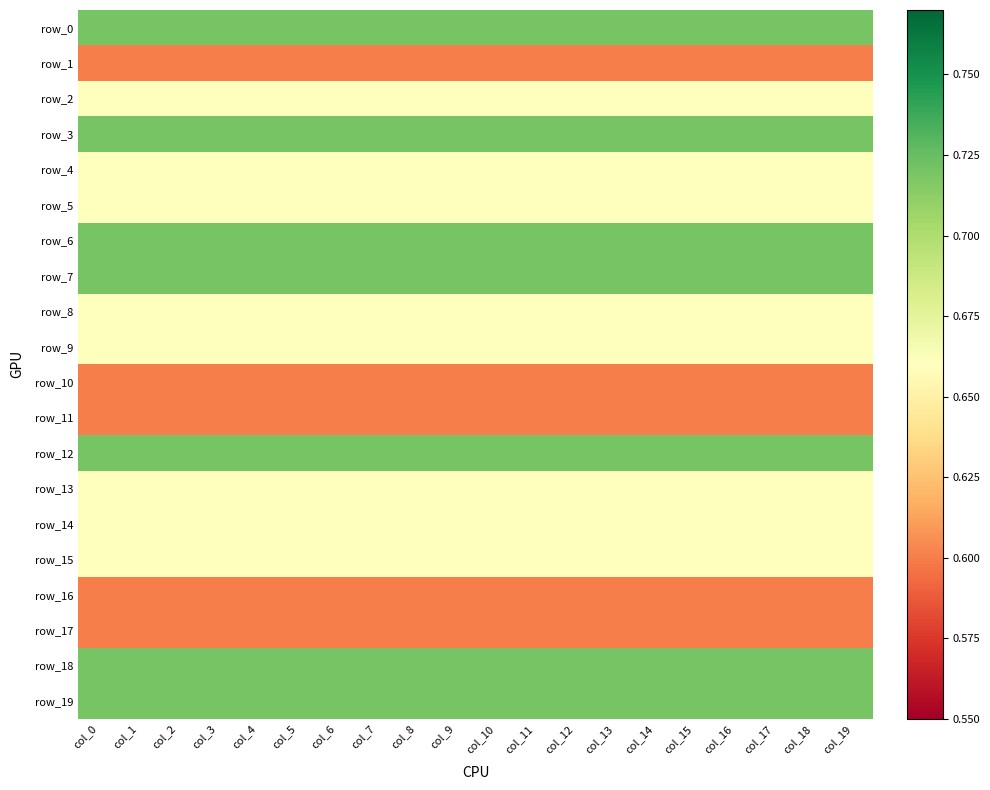

At which category is the sum across all series the highest?

col_0